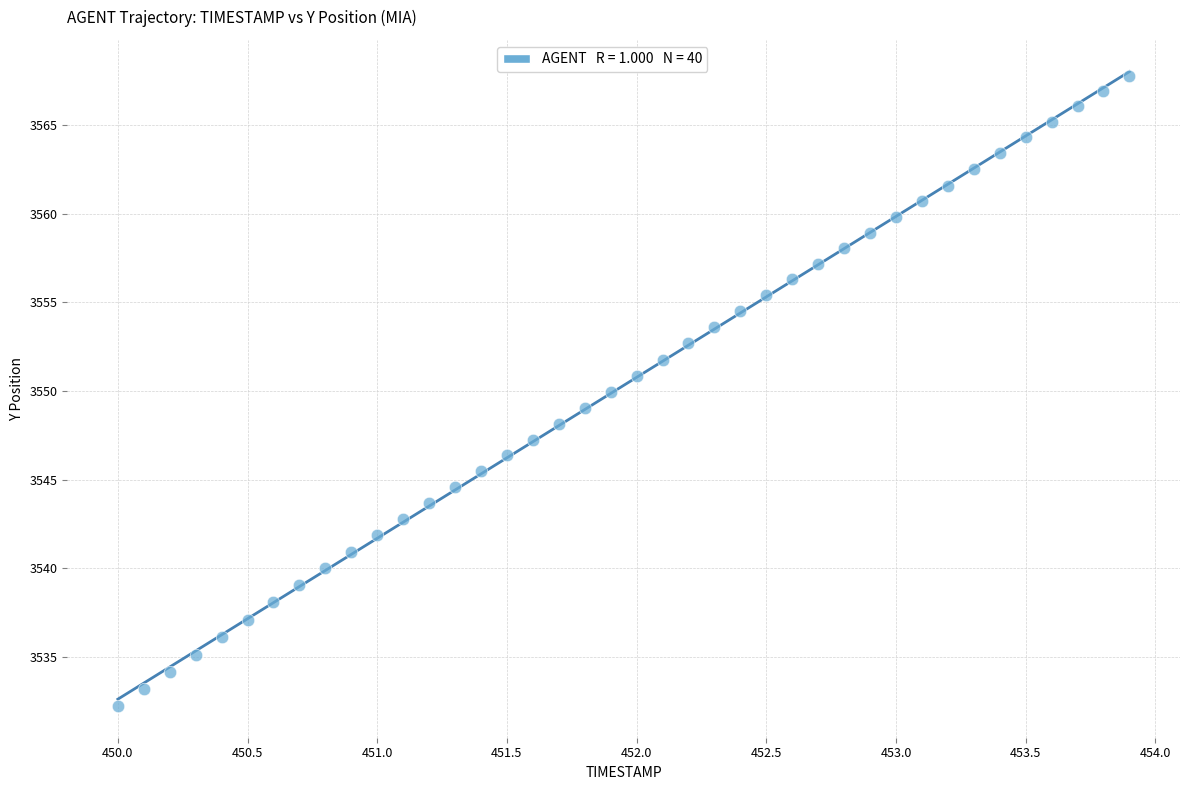

What is the range of Y values (max minus min)?

35.5